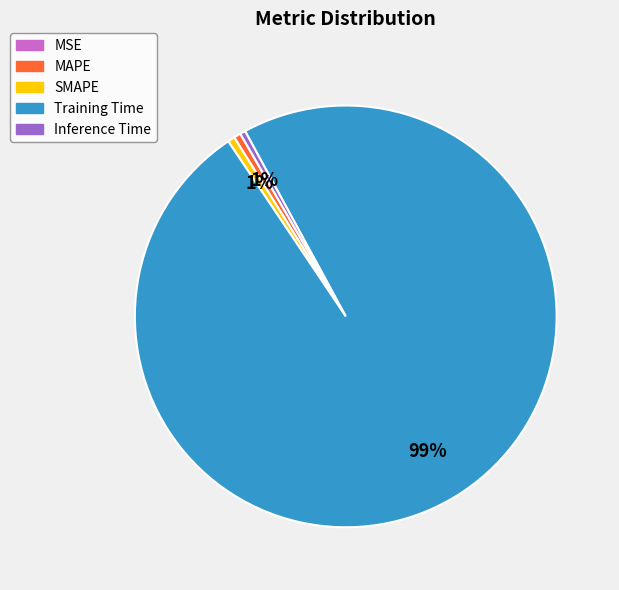

To the nearest percent, what is the difference between the Training Time and Inference Time slice percentages?

98%